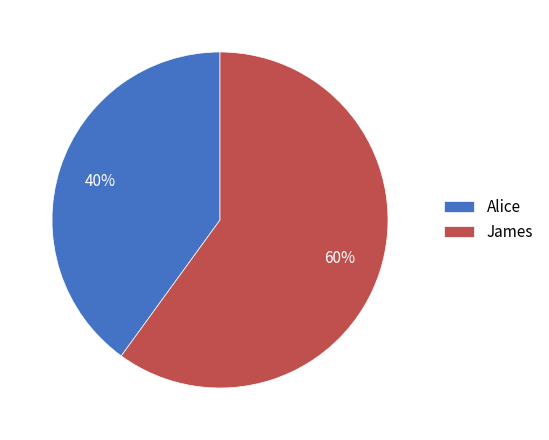

What is the majority slice?

James